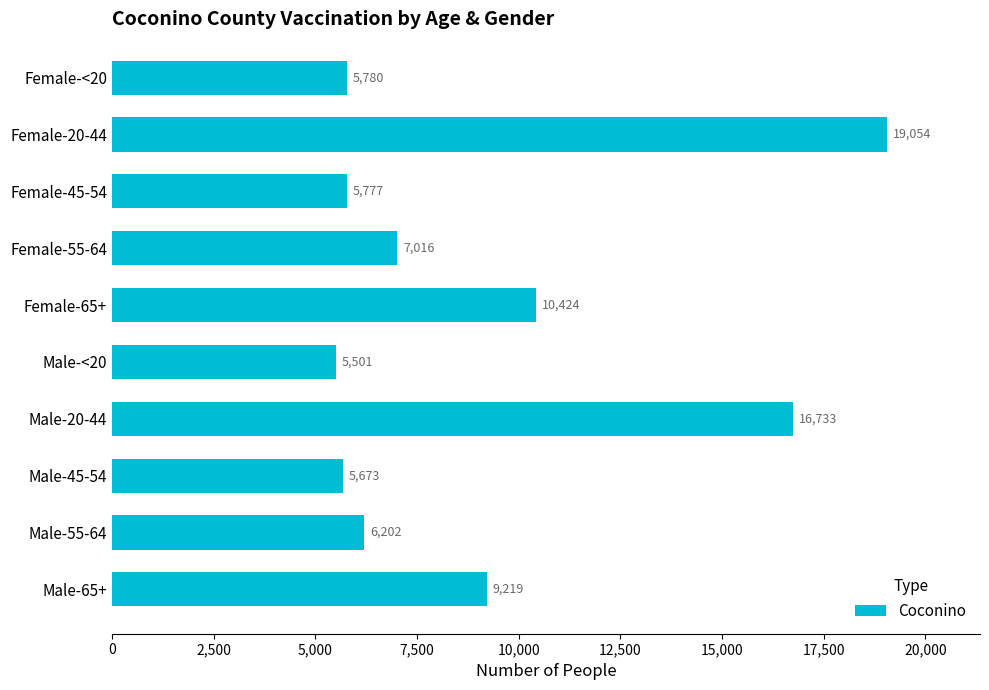

Reading bottom to top, transcribe all the data shown in this chart.

Male-65+=9219	Male-55-64=6202	Male-45-54=5673	Male-20-44=16733	Male-<20=5501	Female-65+=10424	Female-55-64=7016	Female-45-54=5777	Female-20-44=19054	Female-<20=5780